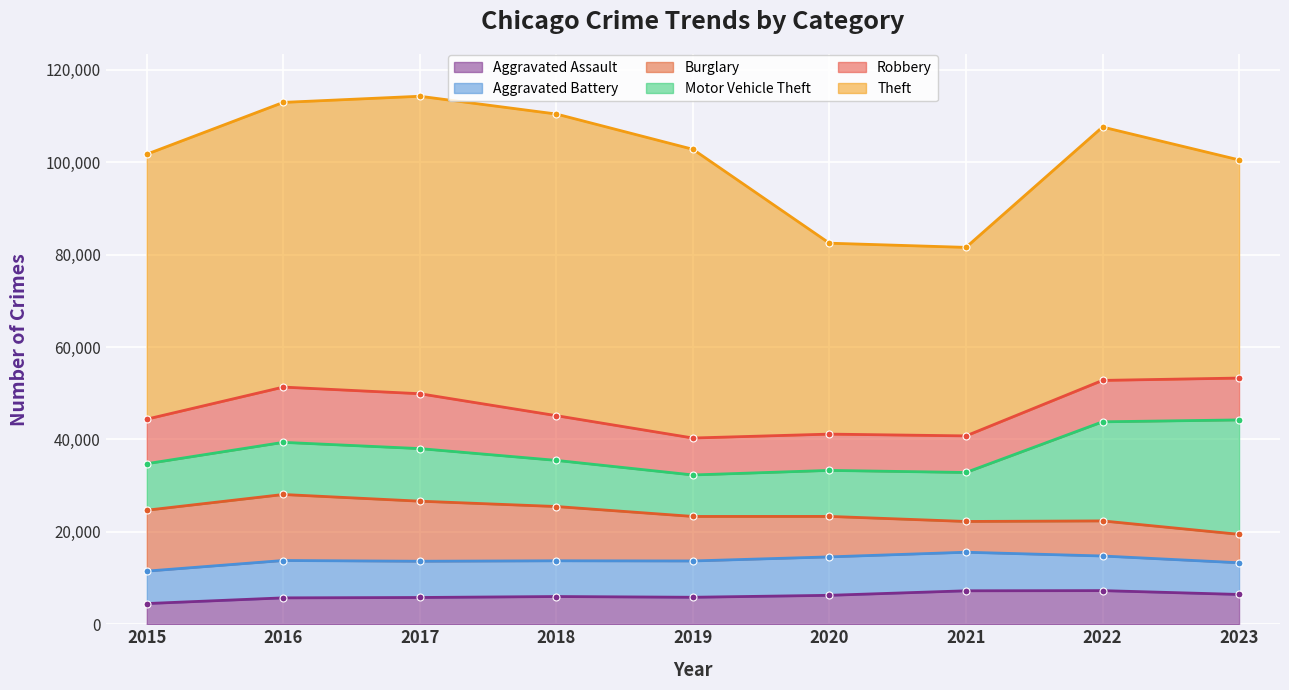

At how many categories does at least one series exceed 29081?

9